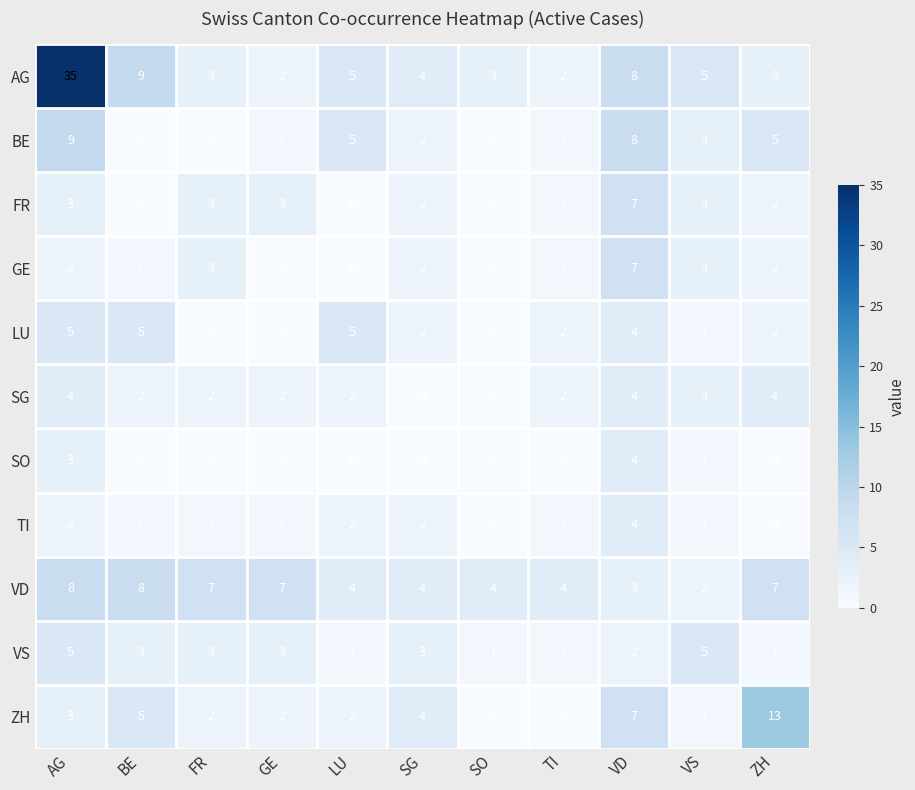

What is the total value across all series at SO?

8